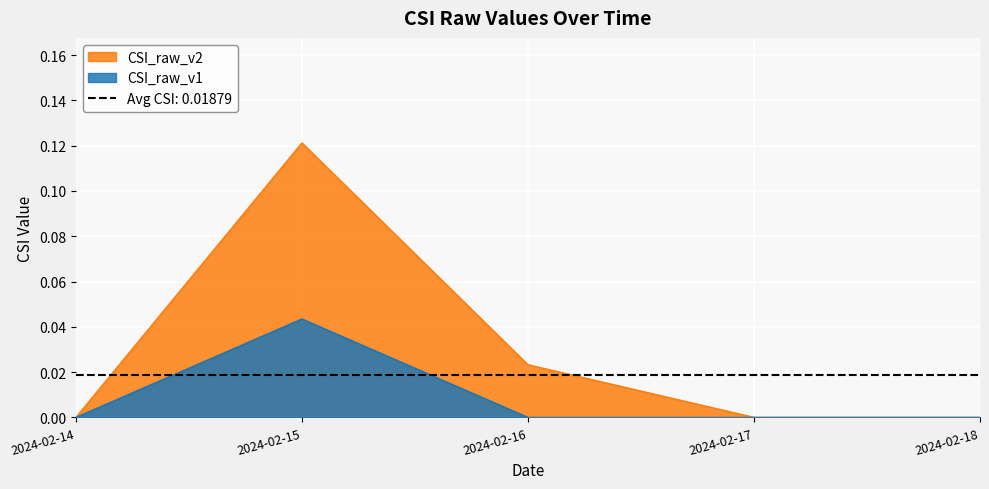

Where is the first local maximum for CSI_raw_v1?

2024-02-15